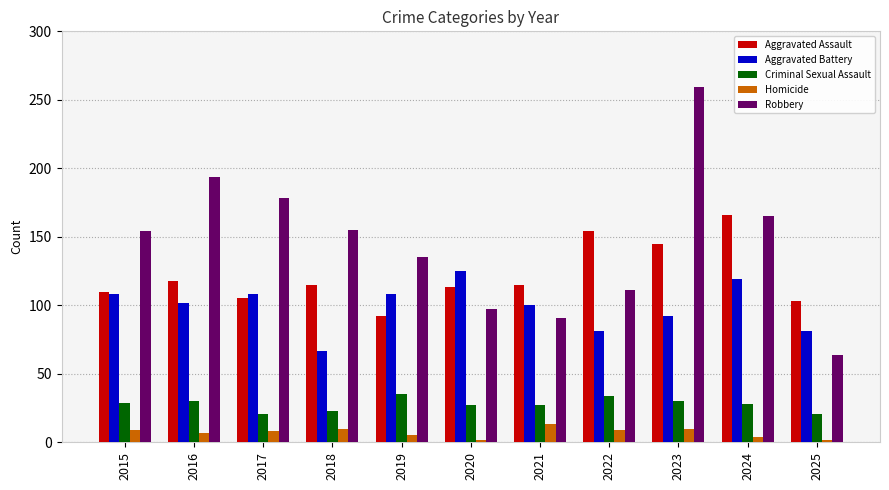

The Homicide series shows 4 at 2024. True or false?

True